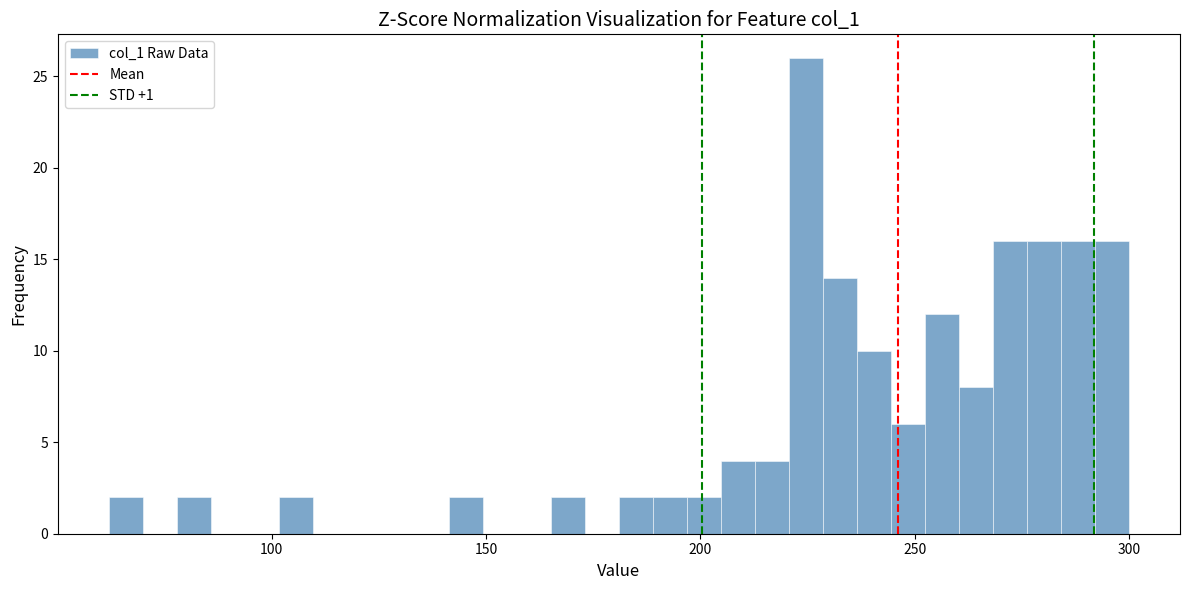

Around what value on the x-axis is the tallest bar? Give the approximate position of its centre, as read against the axis.

225